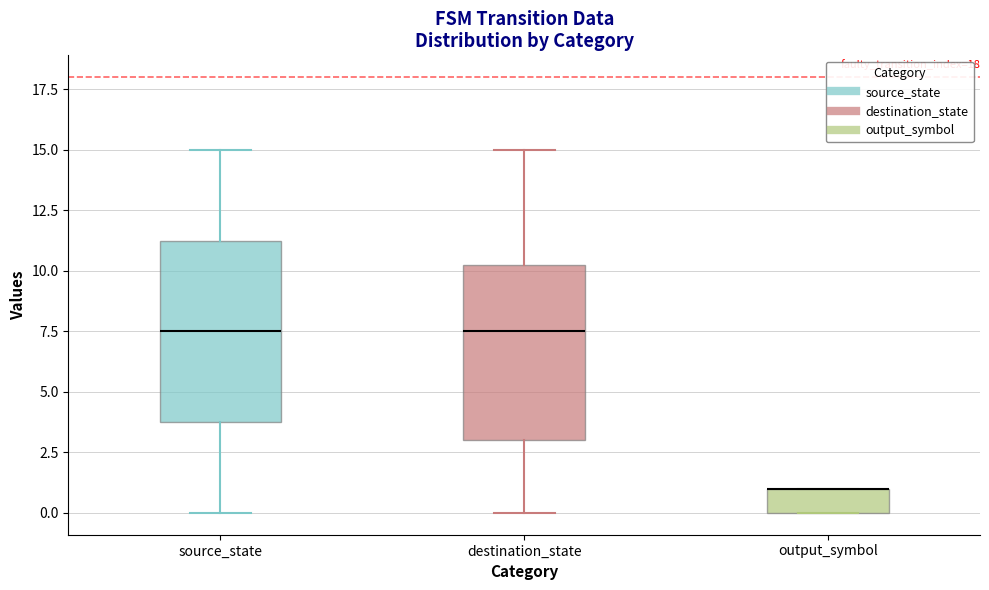

Reading left to right, transcribe this box plot: for each box, give where its median line is, the range the box spans, and where its two whiskers end, as read against the y-axis. The values are not printed on the chart, so give them approximately, as read against the axis.

source_state: median 7.5, box 4.0 to 11.5, whiskers 0.0 to 15.0
destination_state: median 7.5, box 3.0 to 10.5, whiskers 0.0 to 15.0
output_symbol: median 1.0 (drawn on the box's upper edge), box 0.0 to 1.0, whiskers 0.0 to 1.0